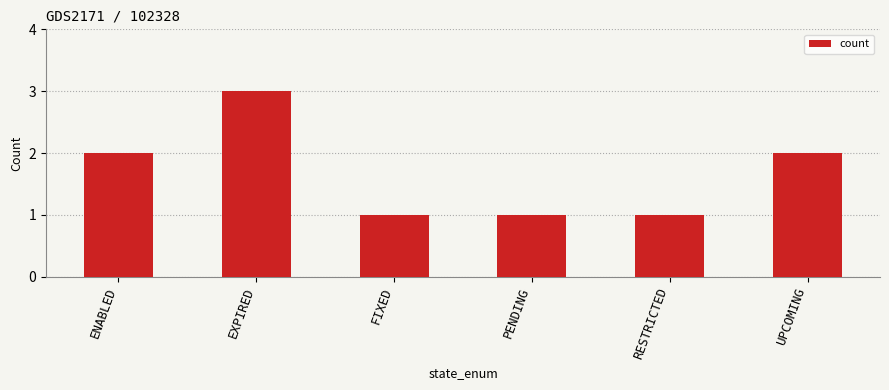

What is the label of the 2nd bar from the left?

EXPIRED